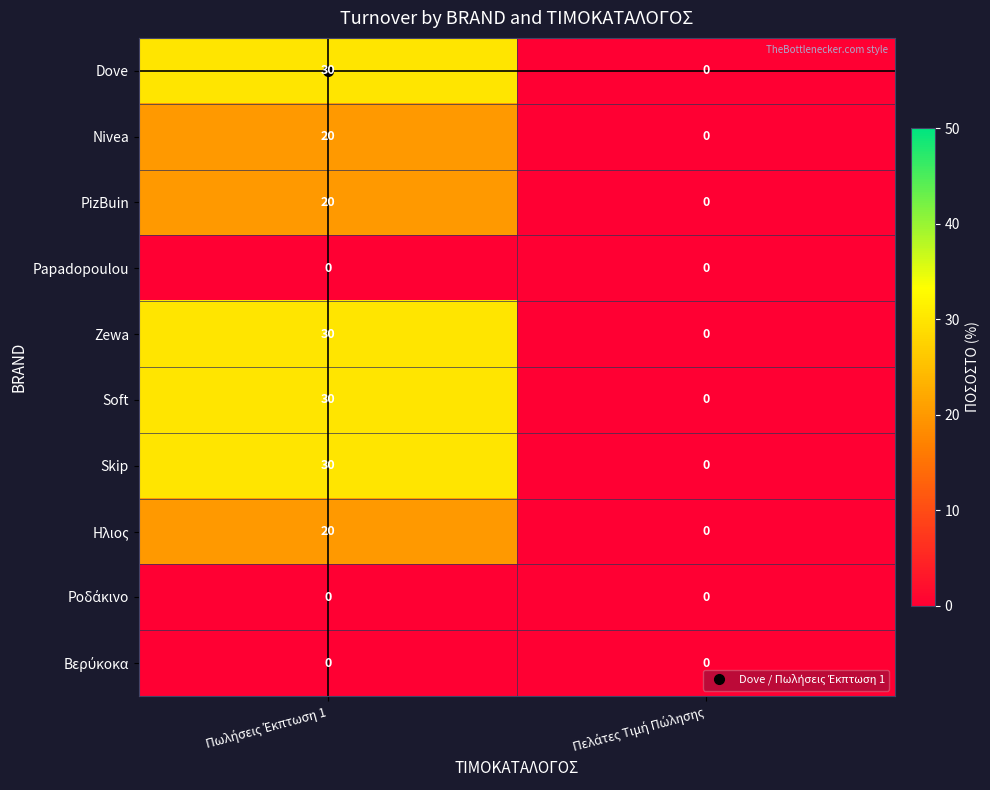

What is the difference between the maximum and minimum values in the Zewa series?

30